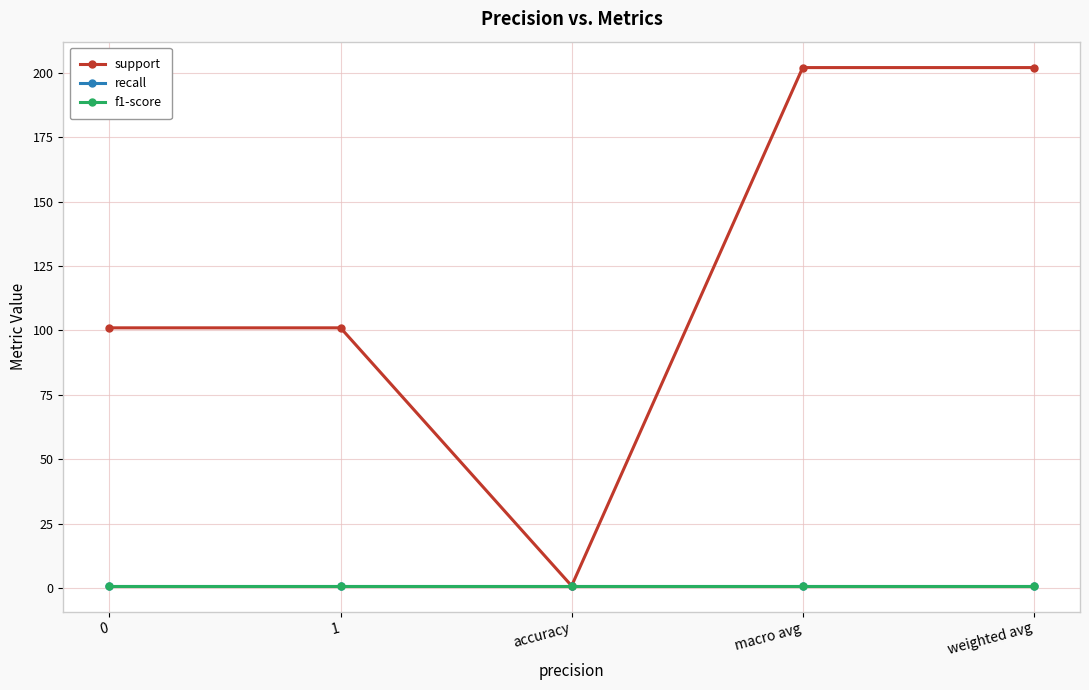

What is the value of the recall point at the 3rd from the left?

0.9